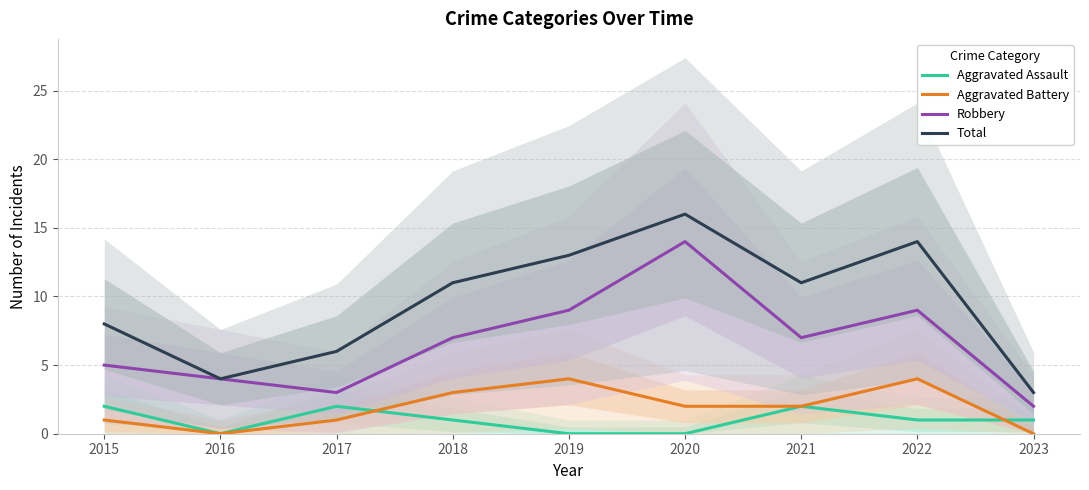

At which label does Total first exceed 11?

2019